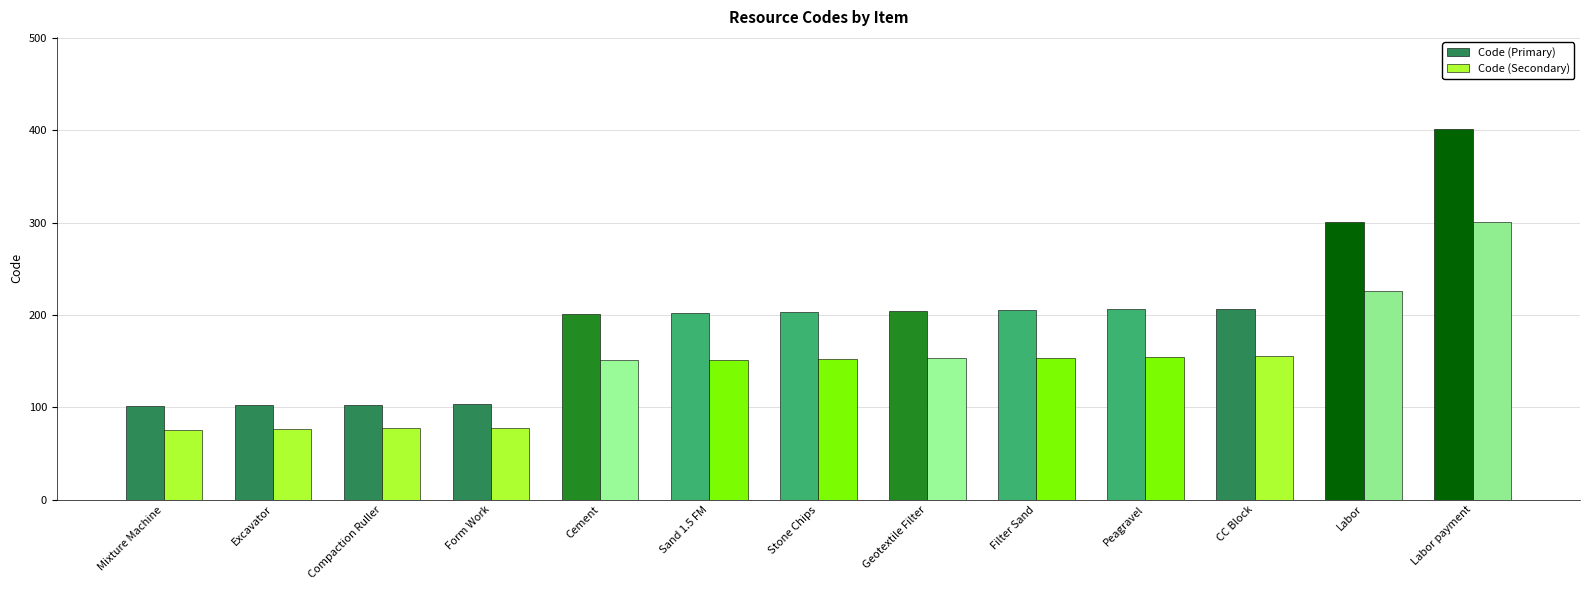

What is the label of the 11th bar from the left?

CC Block